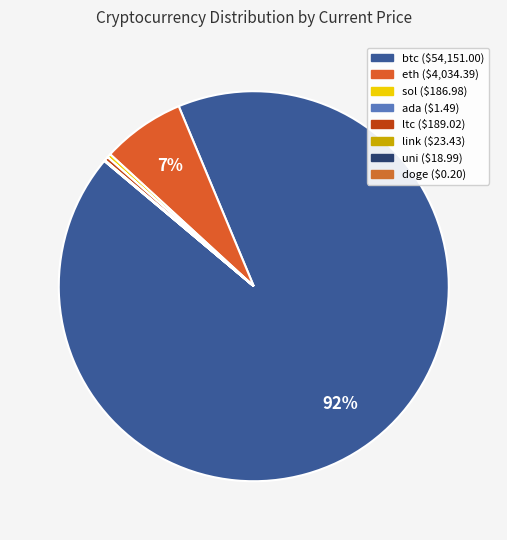

To the nearest percent, what is the combined percentage of doge and eth?

7%